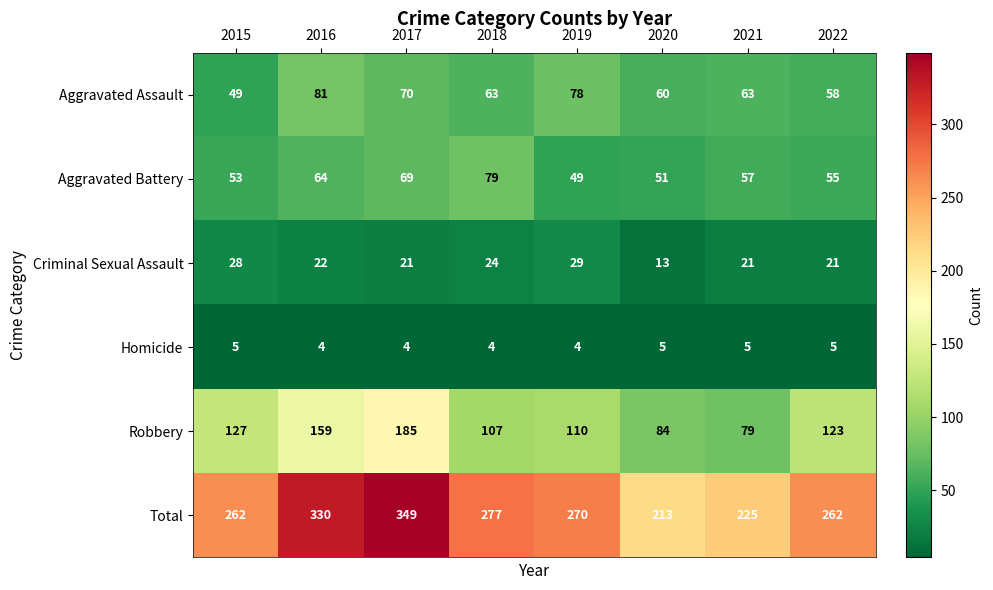

What is the difference between the highest and lowest values at 2015?

257